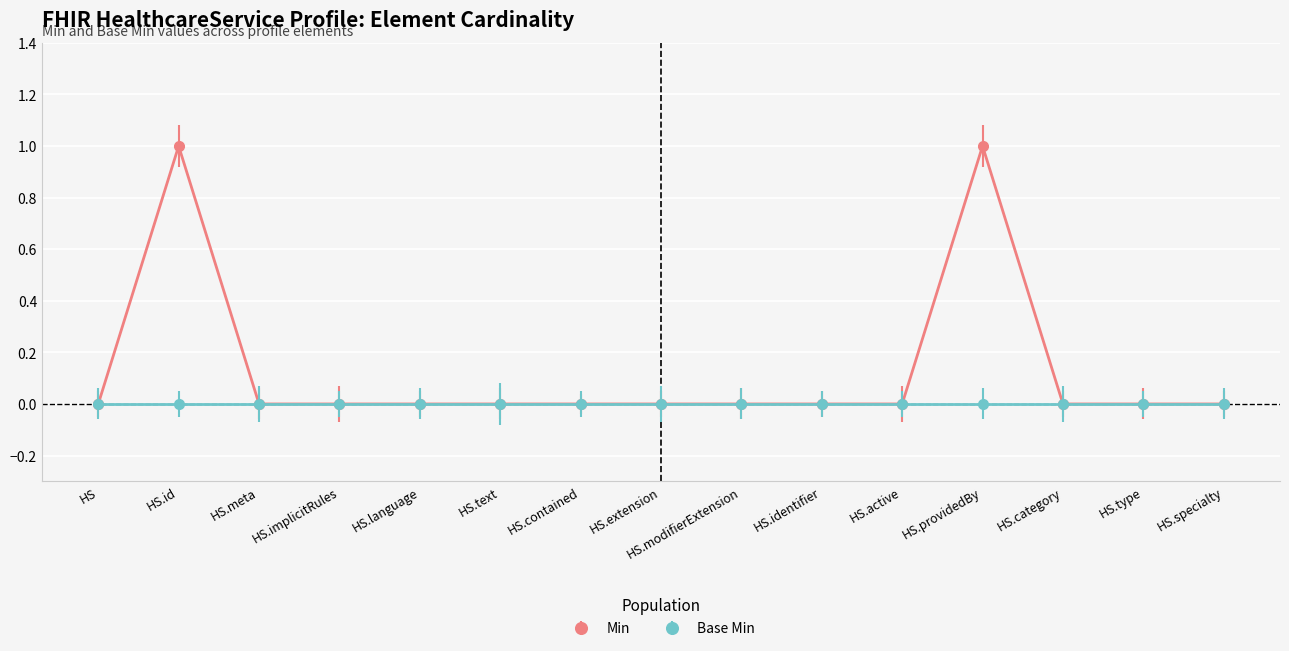

At which category does Min reach its first local peak?

HS.id